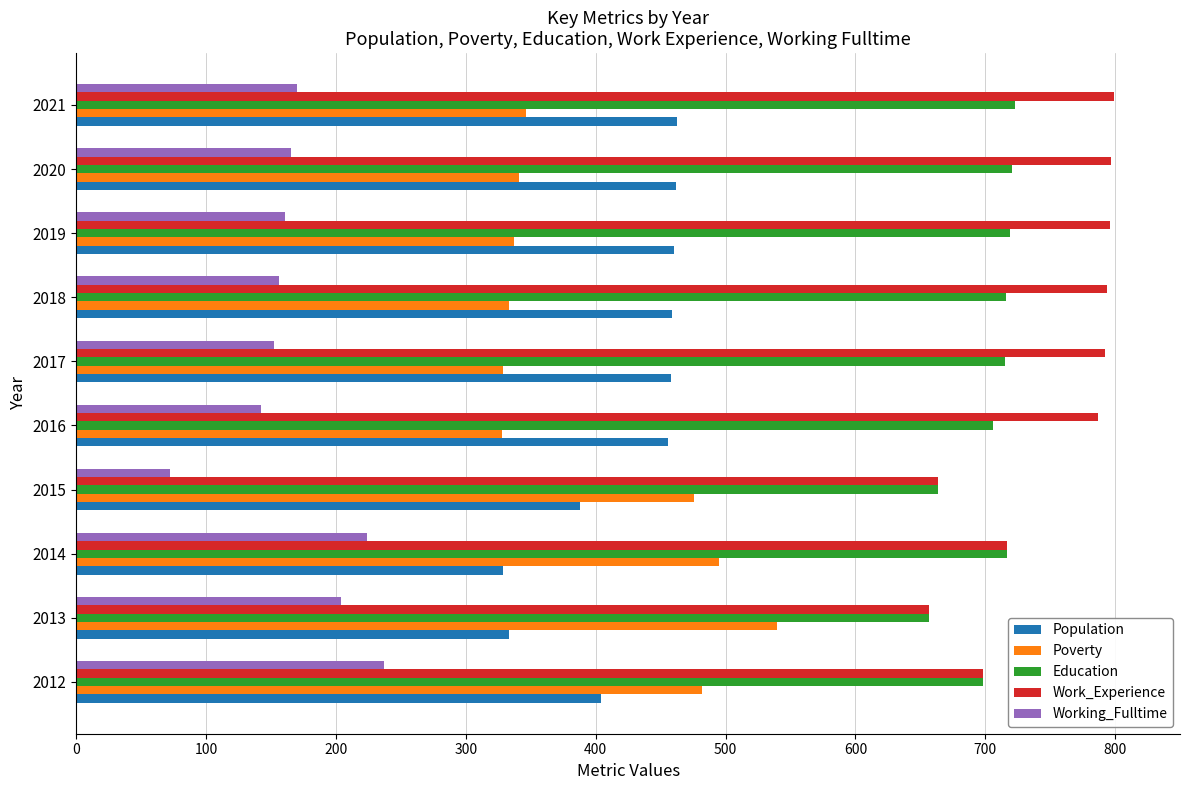

What is the highest value of the Working_Fulltime series?

237